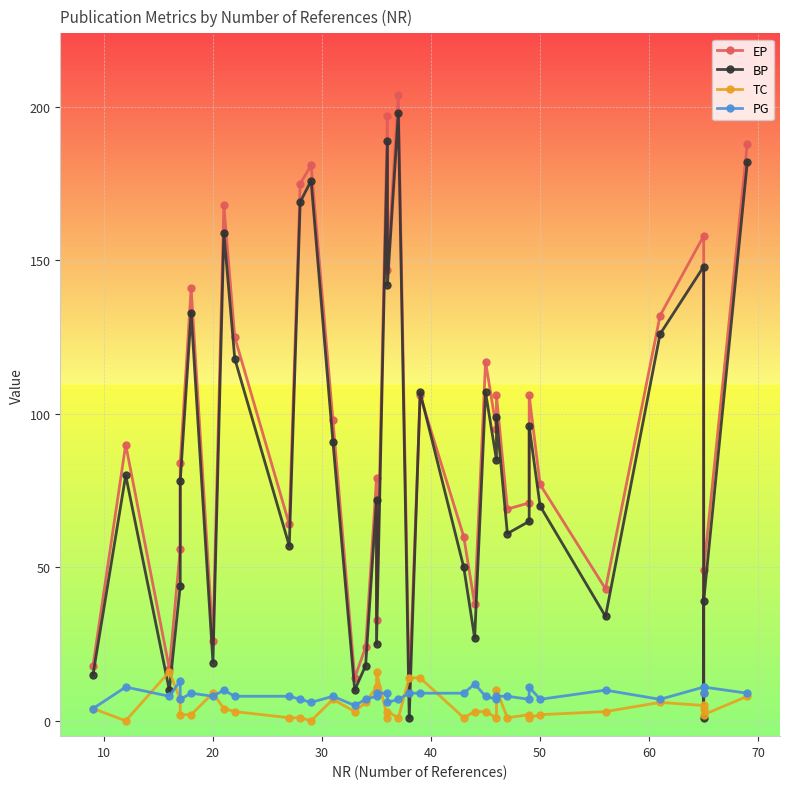

After their last crossing, which series has the higher values: TC or BP?

BP